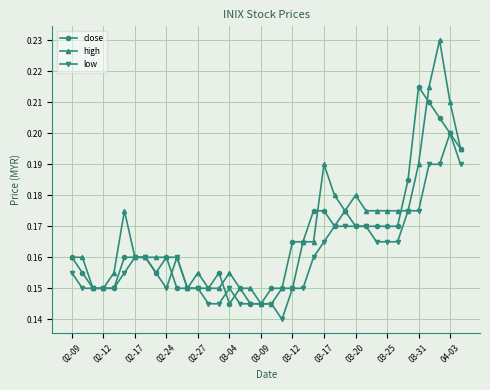

Count the number of categories in the chart.

38